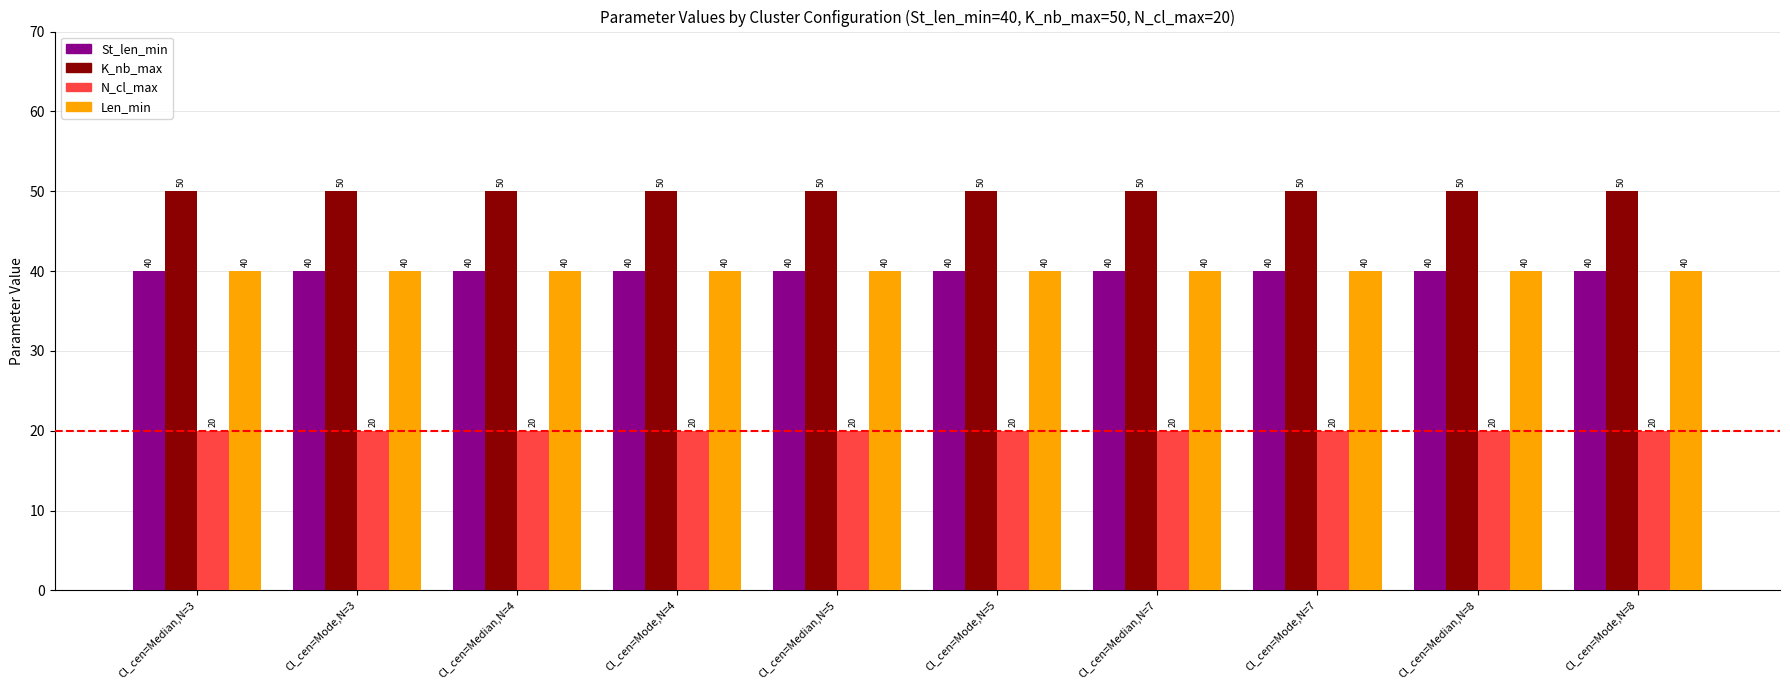

What is the label of the 5th bar from the left?

Cl_cen=Median,N=5